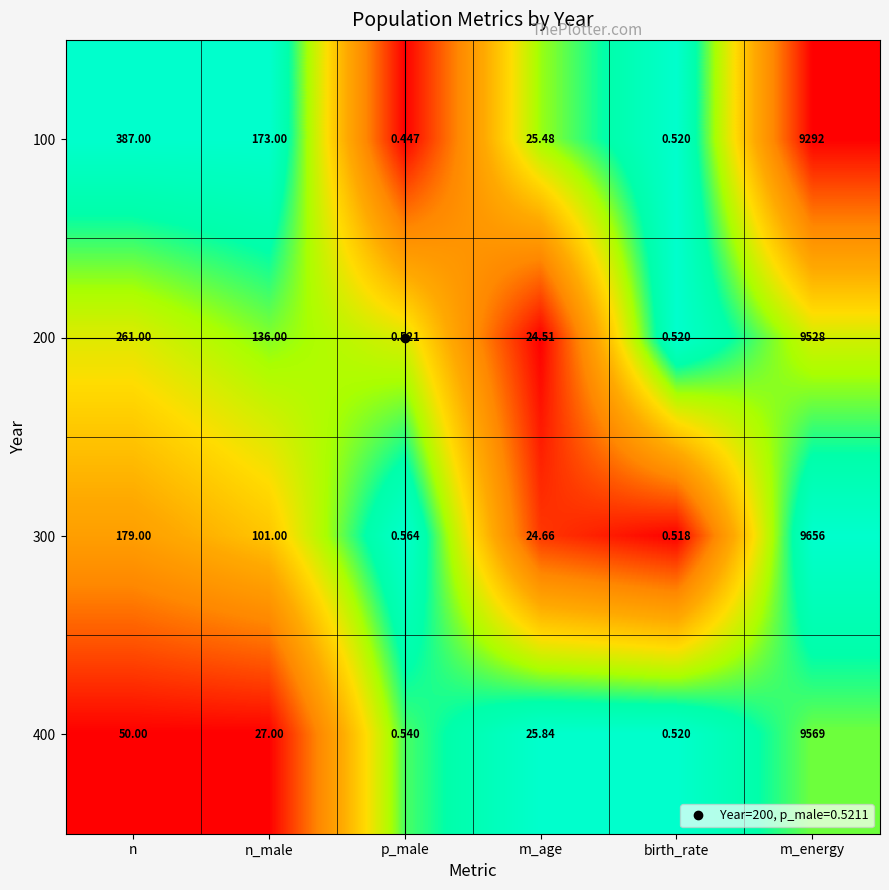

What is the maximum value shown in the chart?

9656.0